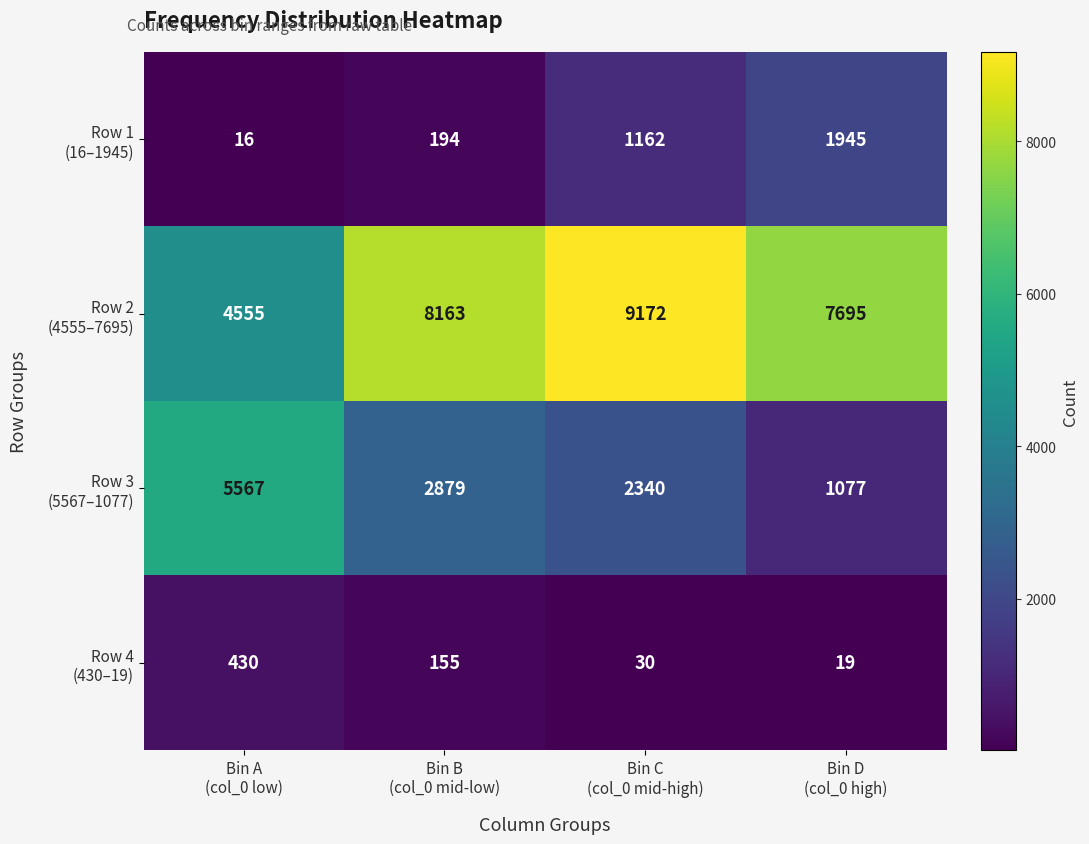

What is the maximum value shown in the chart?

9172